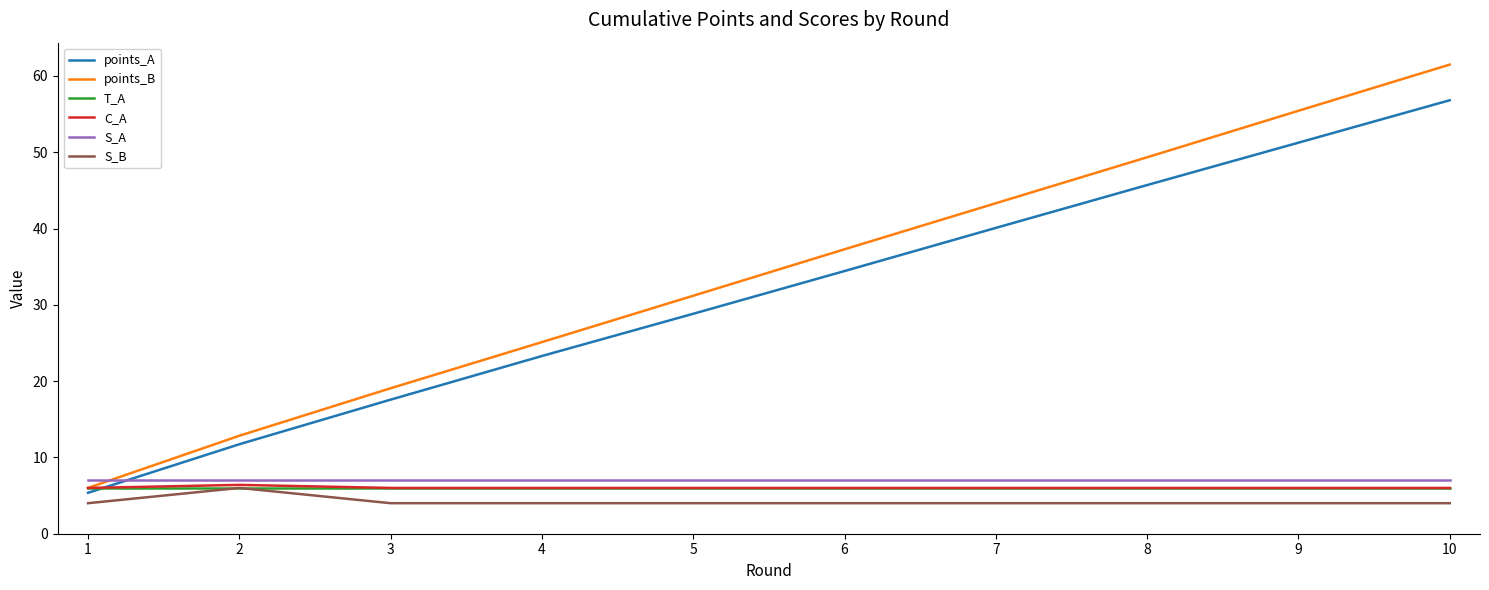

Rank the categories by points_A value from lowest to highest.

1, 2, 3, 4, 5, 6, 7, 8, 9, 10